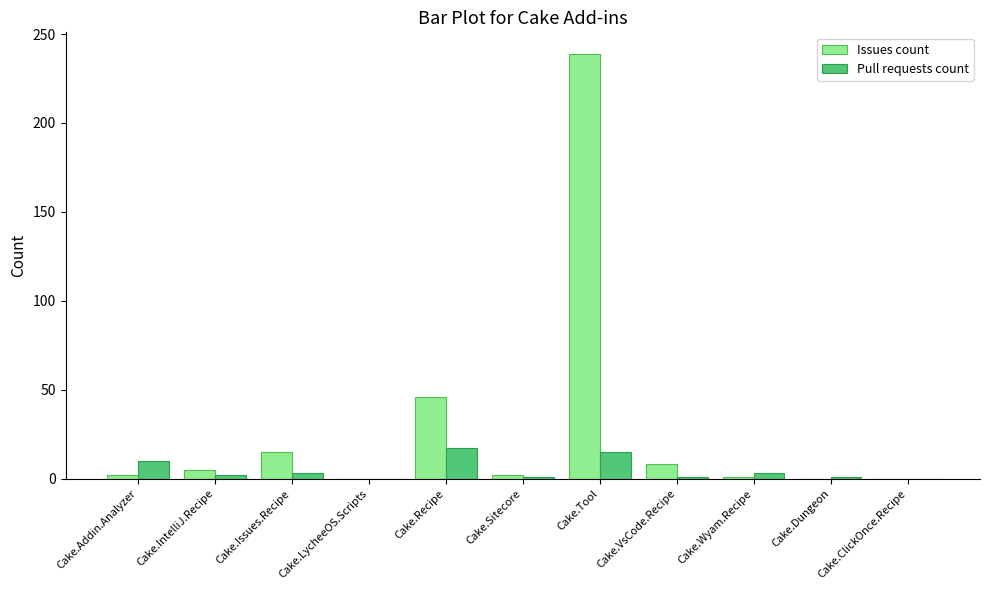

Which series changed the most between Cake.Recipe and Cake.VsCode.Recipe?

Issues count